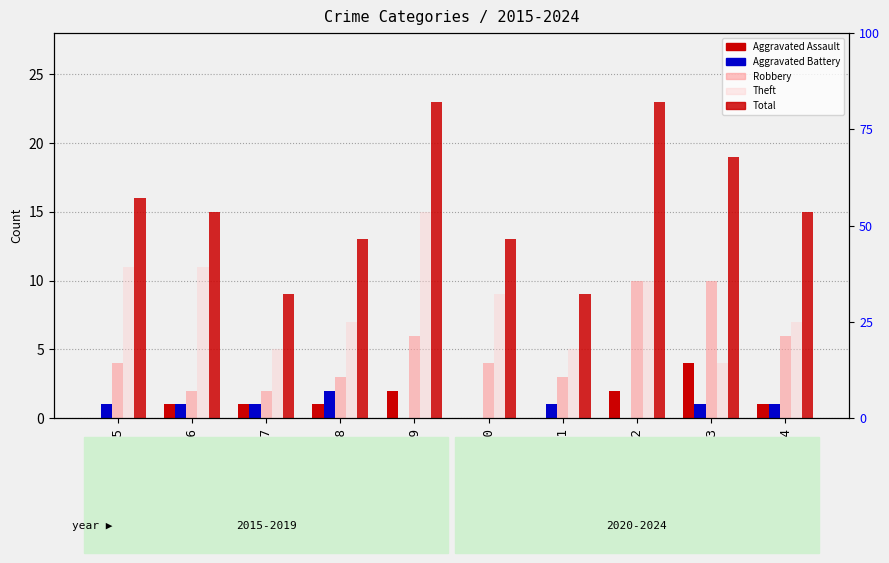

Reading right to left, what are all the values shown in this chart?

Aggravated Assault: 1	4	2	0	0	2	1	1	1	0
Aggravated Battery: 1	1	0	1	0	0	2	1	1	1
Robbery: 6	10	10	3	4	6	3	2	2	4
Theft: 7	4	10	5	9	15	7	5	11	11
Total: 15	19	23	9	13	23	13	9	15	16